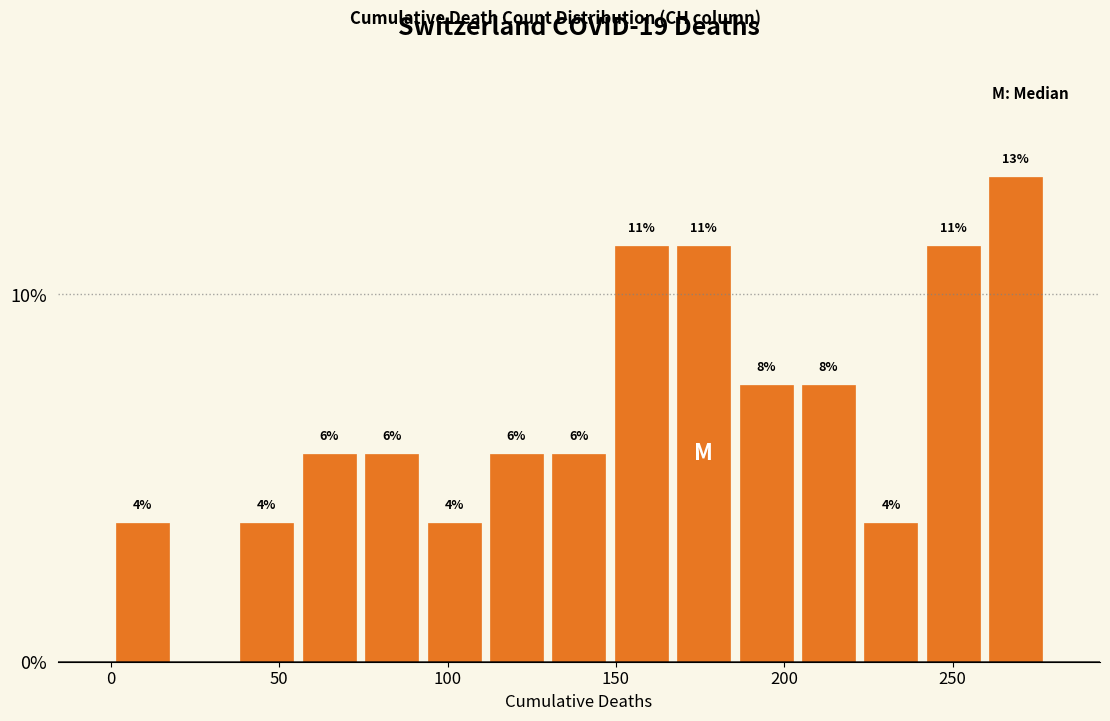

Around what value on the x-axis is the tallest bar? Give the approximate position of its centre, as read against the axis.

270